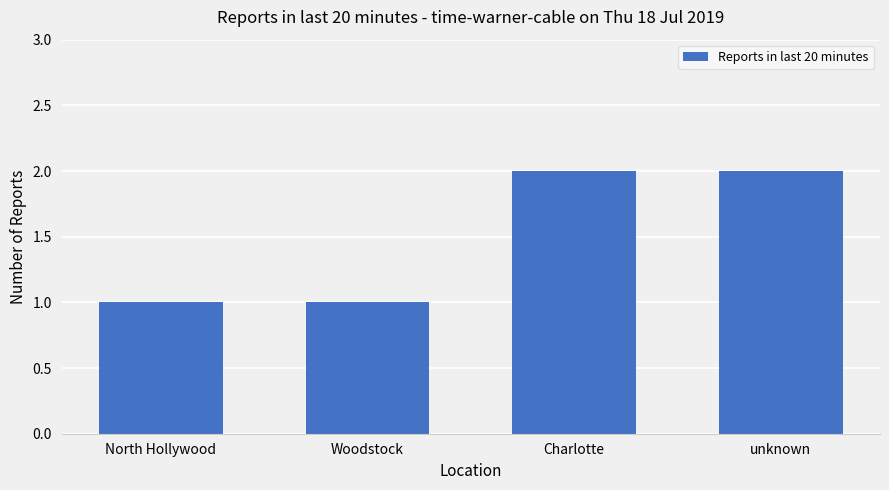

Are the bars horizontal?

No